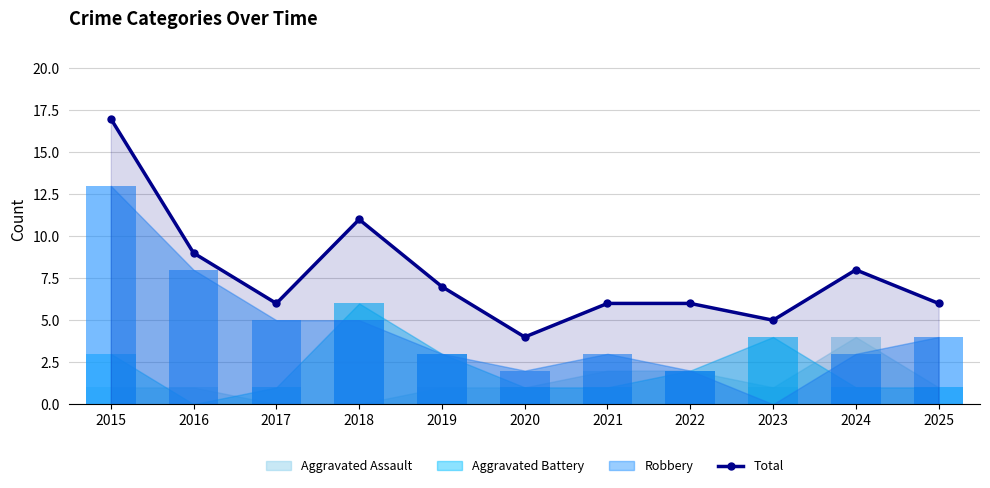

Reading left to right, what are all the values shown in this chart?

17	9	6	11	7	4	6	6	5	8	6